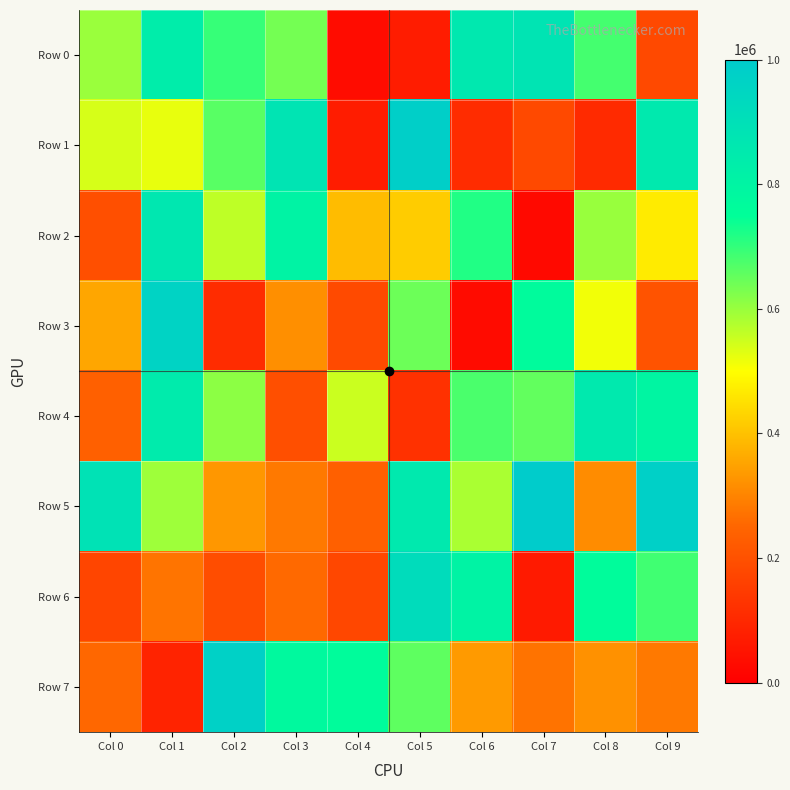

Which category has the lowest value across all series?

Col 7